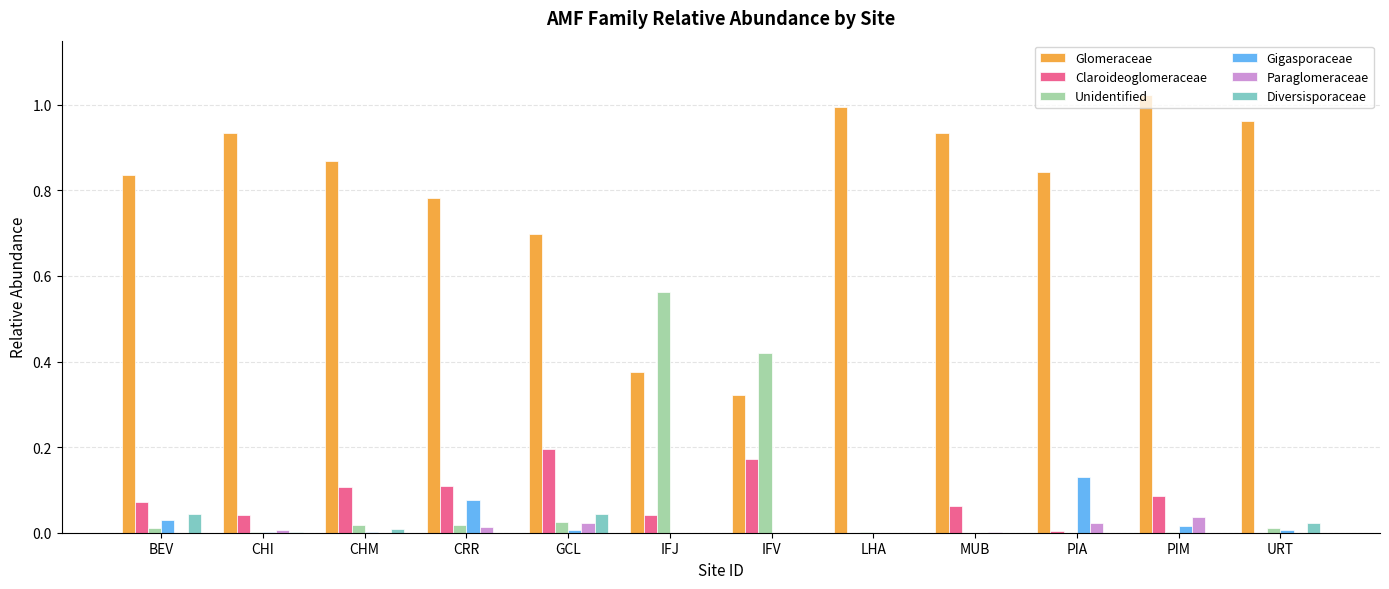

Are the bars grouped side by side (vs. stacked)?

Yes